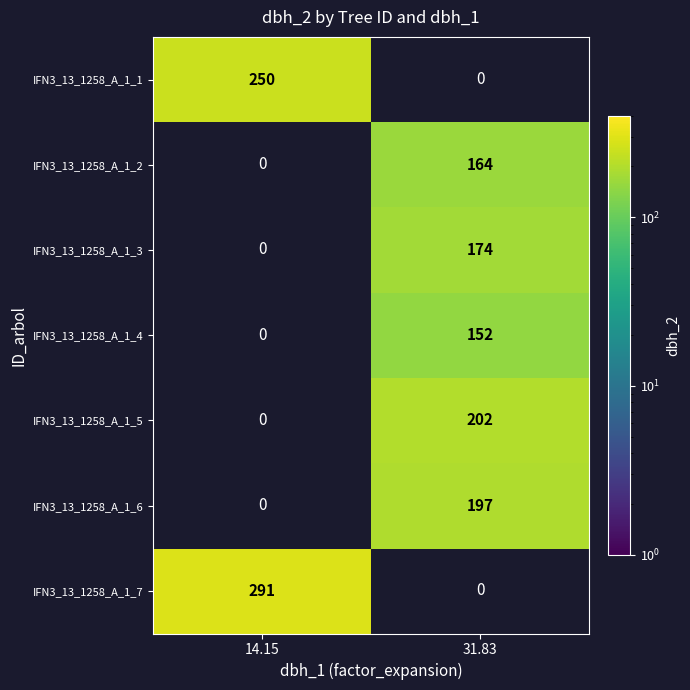

The IFN3_13_1258_A_1_6 series shows 197 at 31.83. True or false?

True